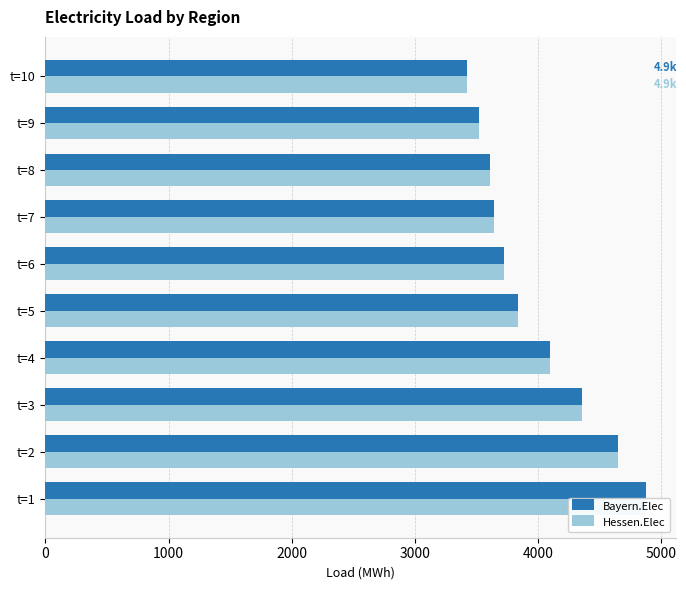

The Hessen.Elec series shows 3524.4 at t=9. True or false?

True